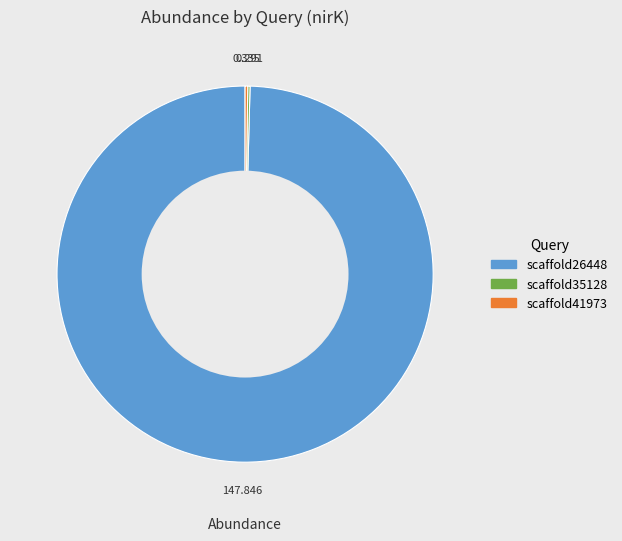

Is there a majority slice in this chart?

Yes